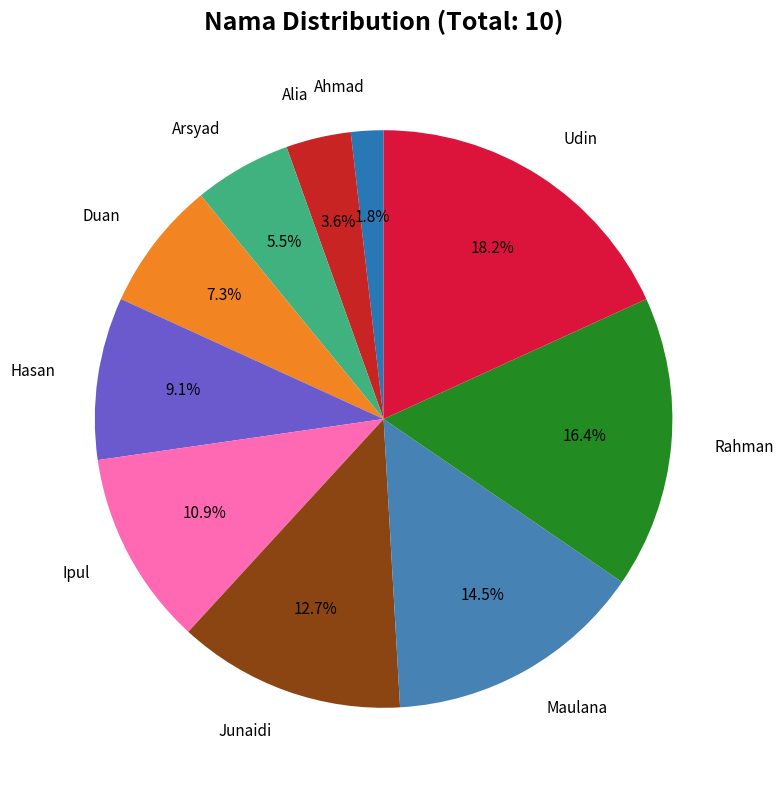

How many slices are in this pie chart?

10